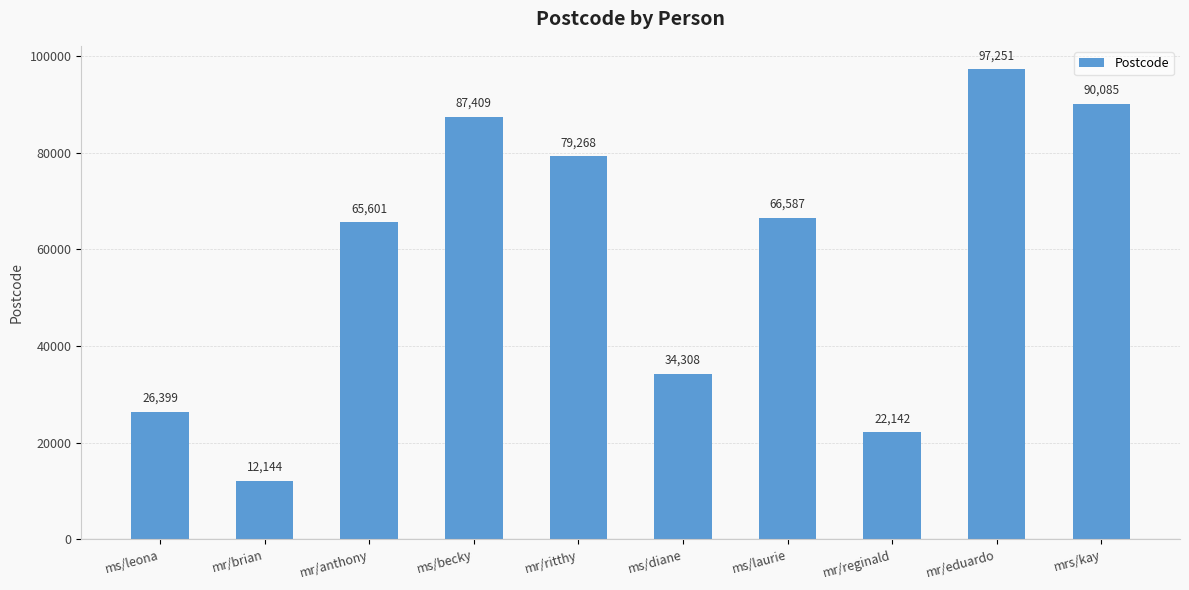

List the labels in order of value, largest first.

mr/eduardo, mrs/kay, ms/becky, mr/ritthy, ms/laurie, mr/anthony, ms/diane, ms/leona, mr/reginald, mr/brian